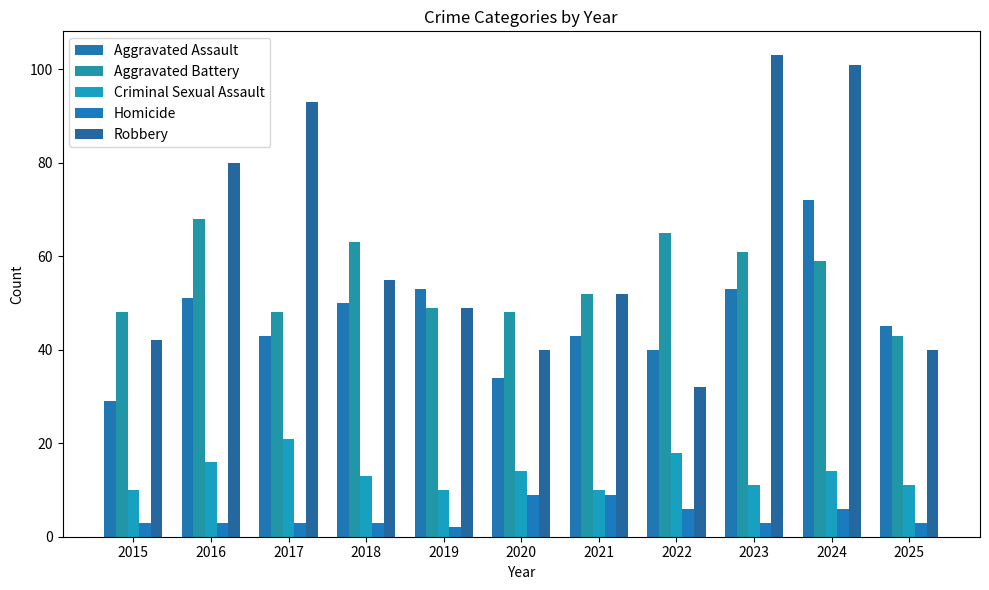

What is the maximum value for Criminal Sexual Assault?

21